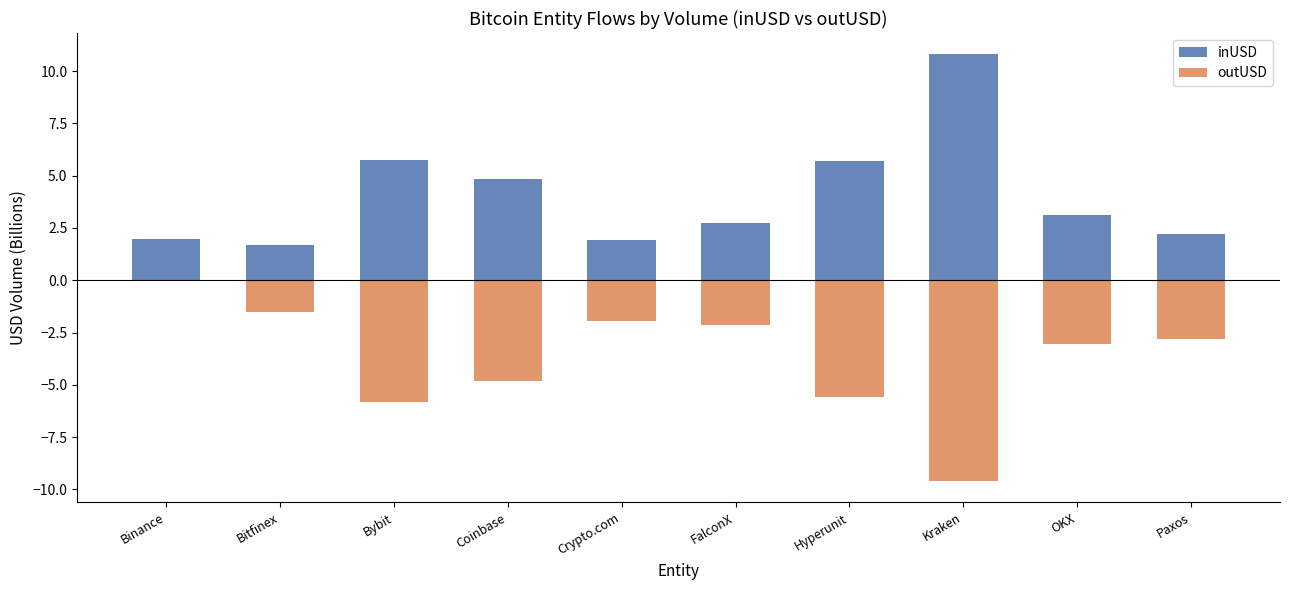

What value does the outUSD series have at Kraken?

-9.6